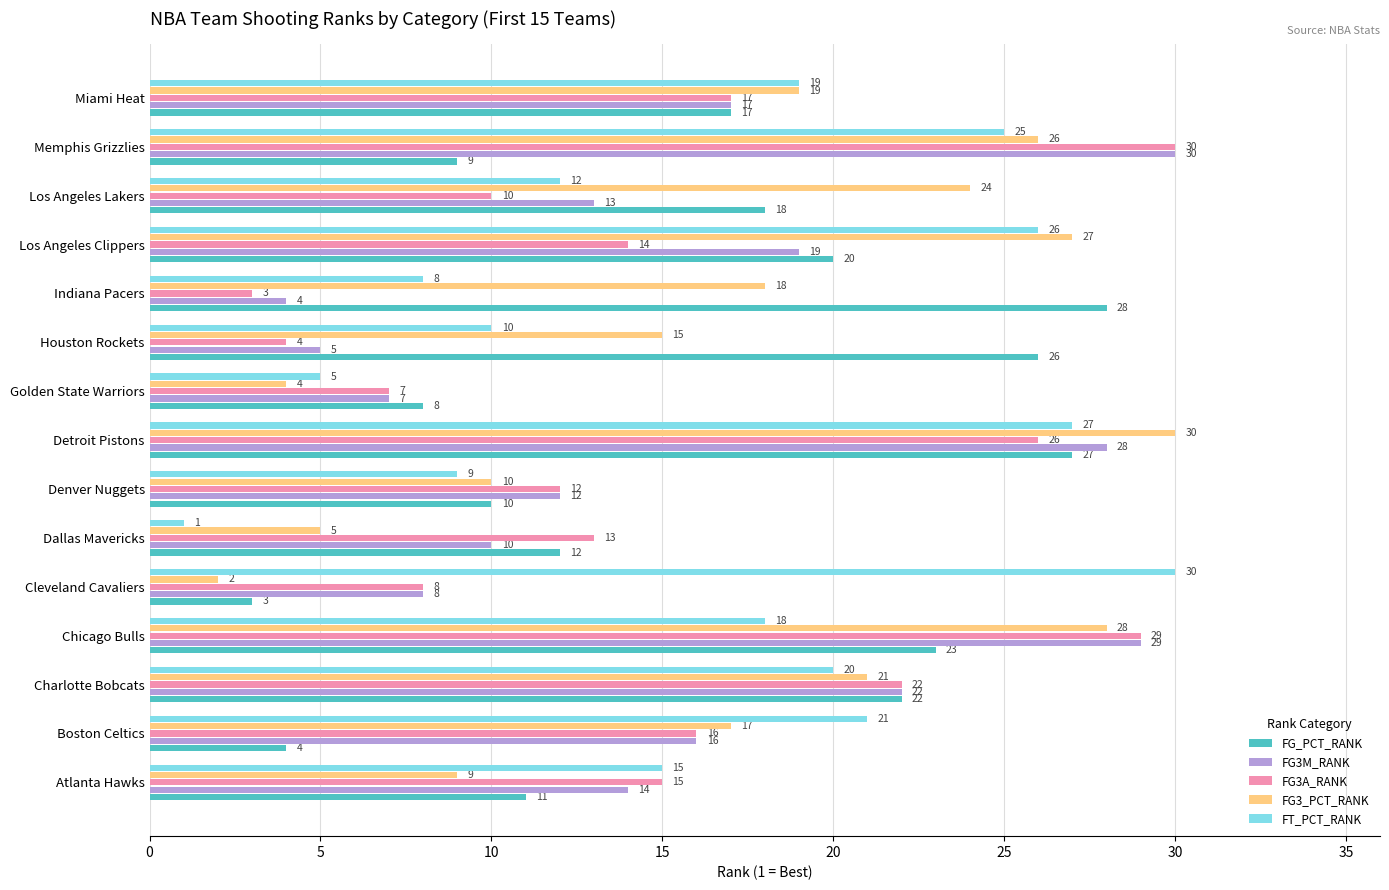

Which series has the widest spread of values?

FT_PCT_RANK